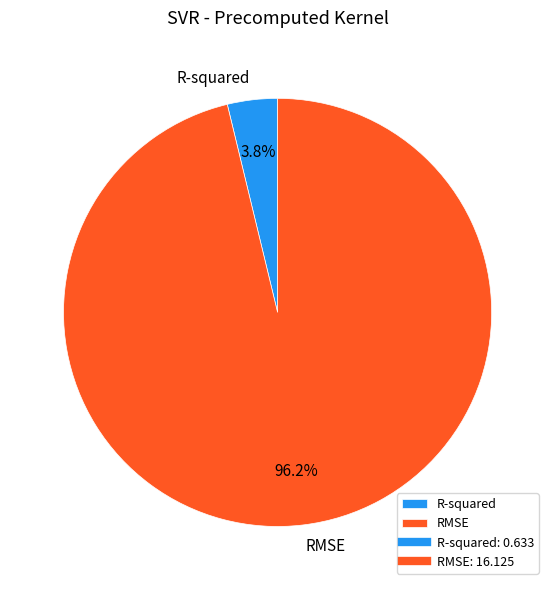

To the nearest percent, what percentage of the pie is R-squared?

4%